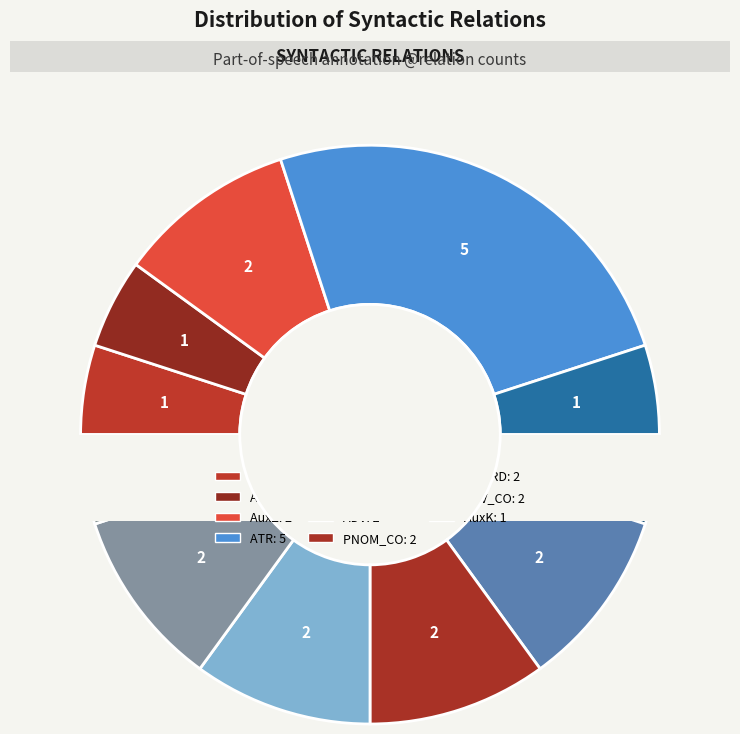

What is the change in value from AuxY to AuxZ?

+1